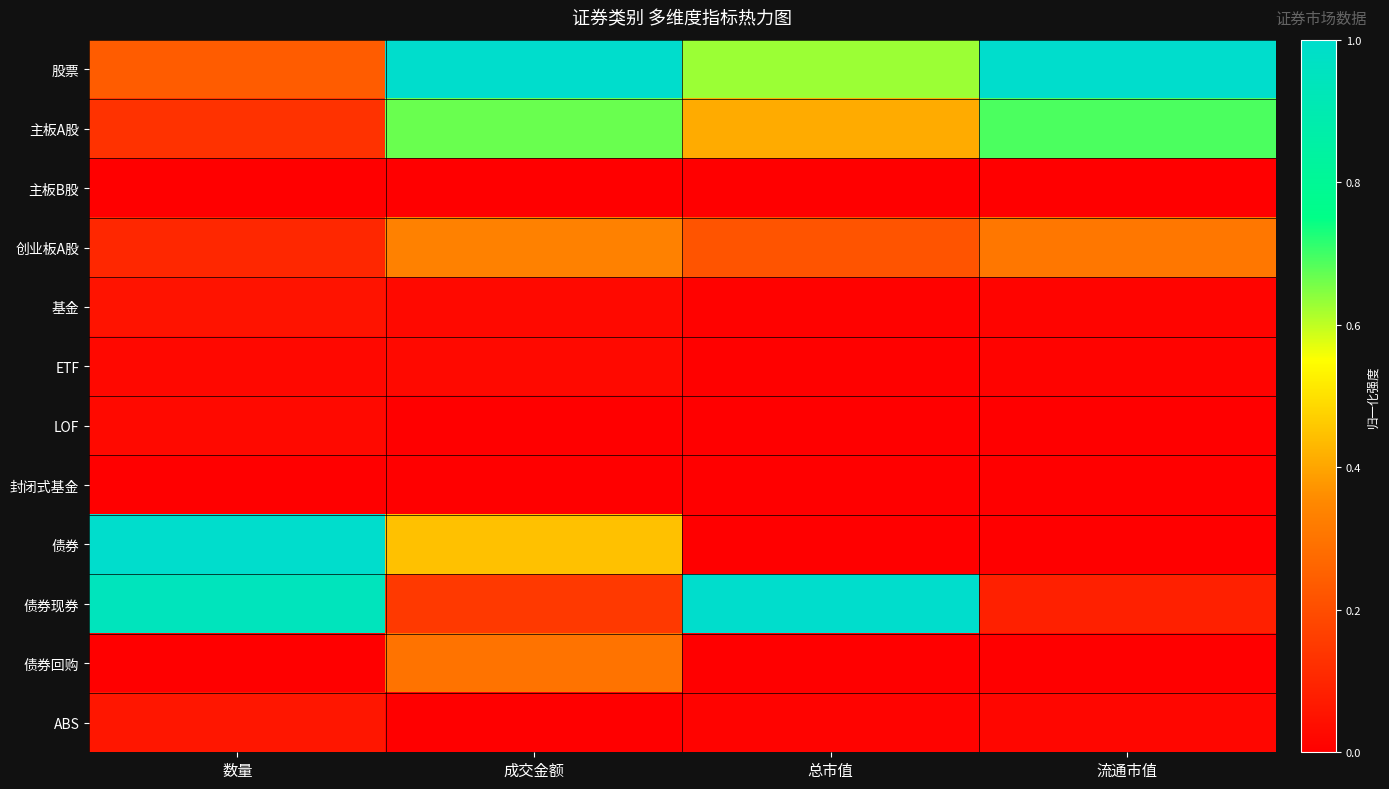

At how many categories does at least one series exceed 0?

4